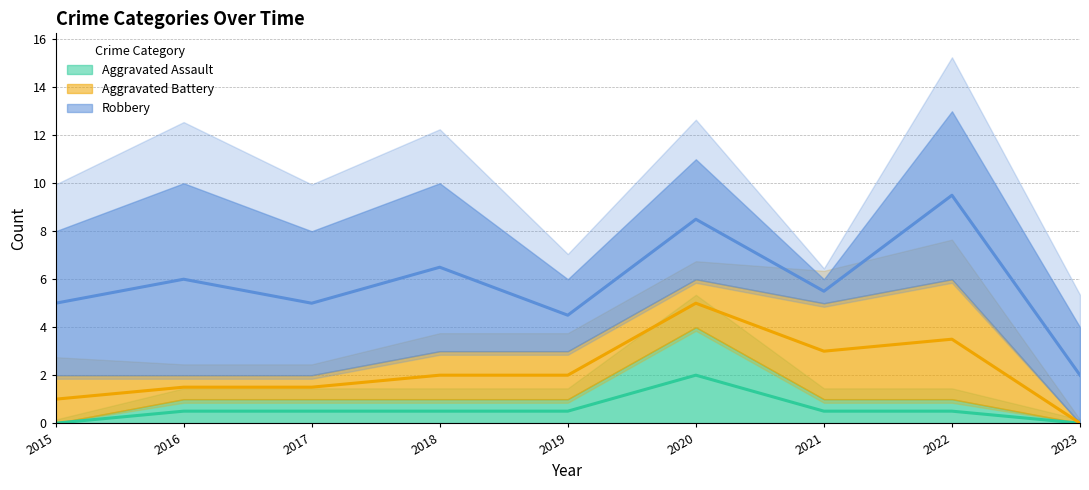

What is the difference between the Aggravated Assault values at 2023 and 2020?

4